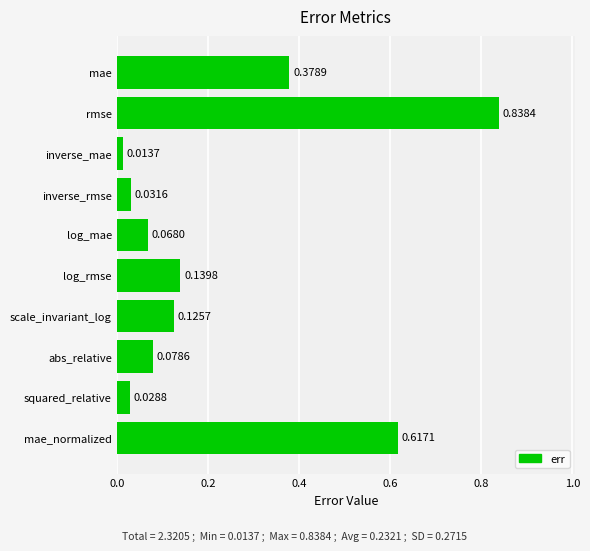

What is the label of the 7th bar from the top?

scale_invariant_log